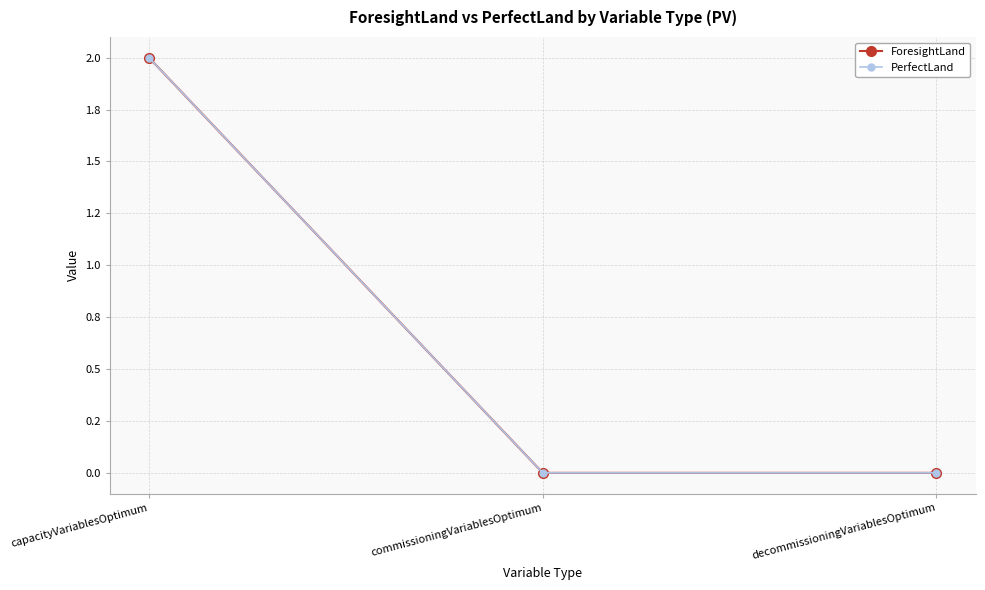

Which series has the widest spread of values?

ForesightLand